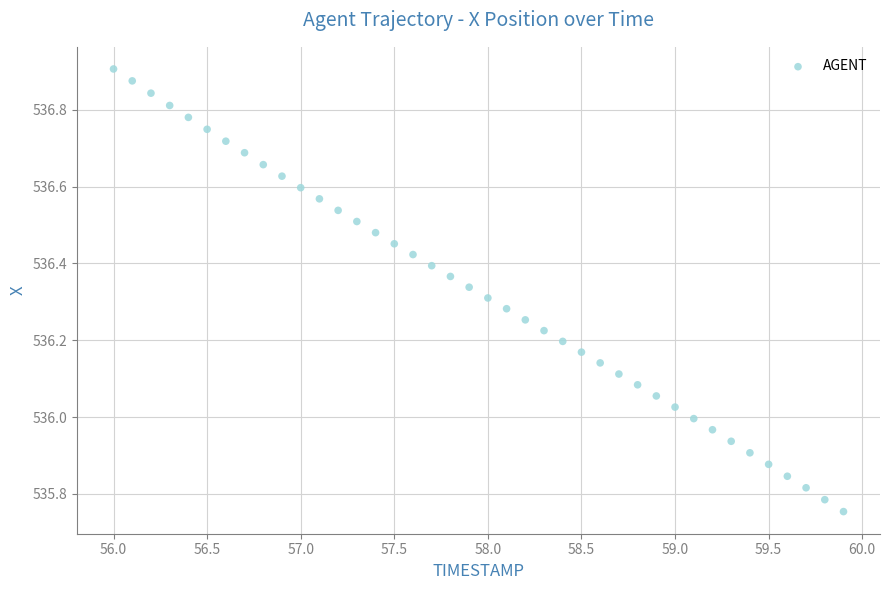

What is the range of Y values (max minus min)?

1.2